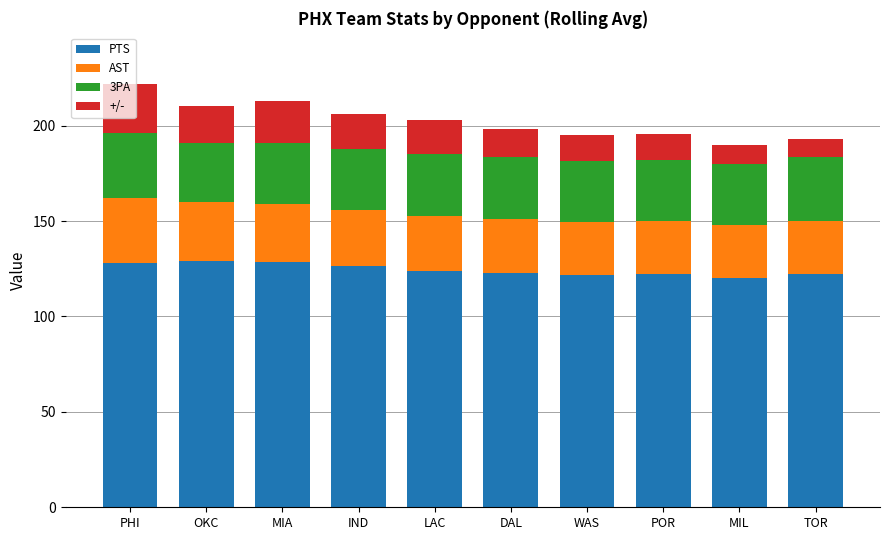

How many bars are there in total?

10